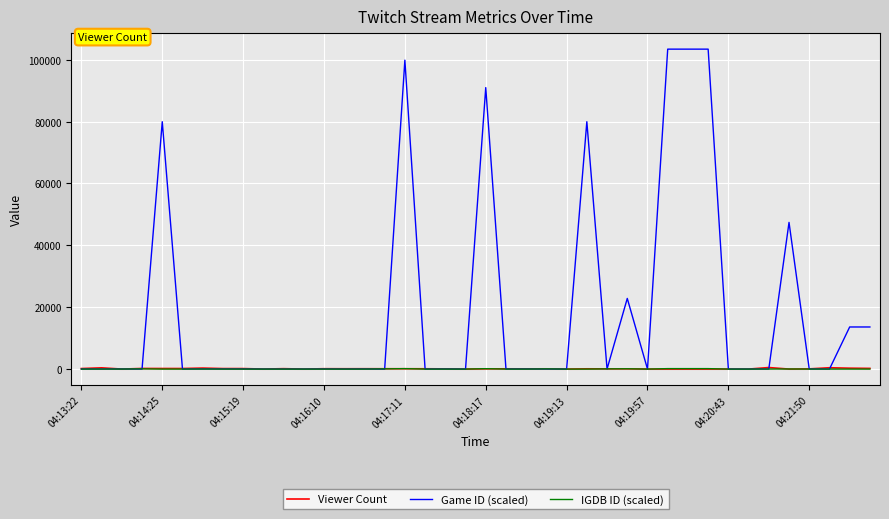

What is the greatest value displayed?

103429.2